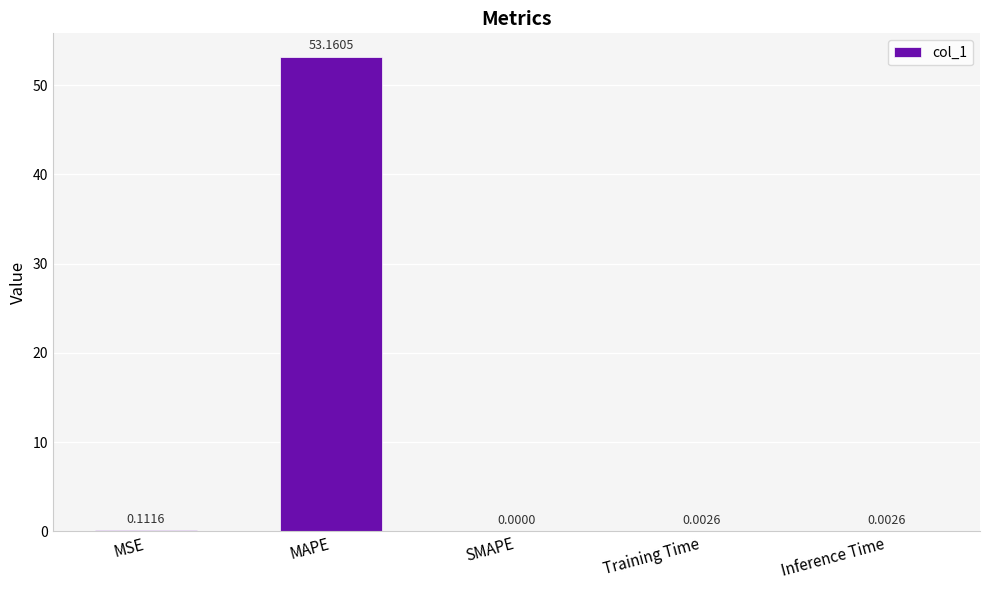

What is the greatest value displayed?

53.2